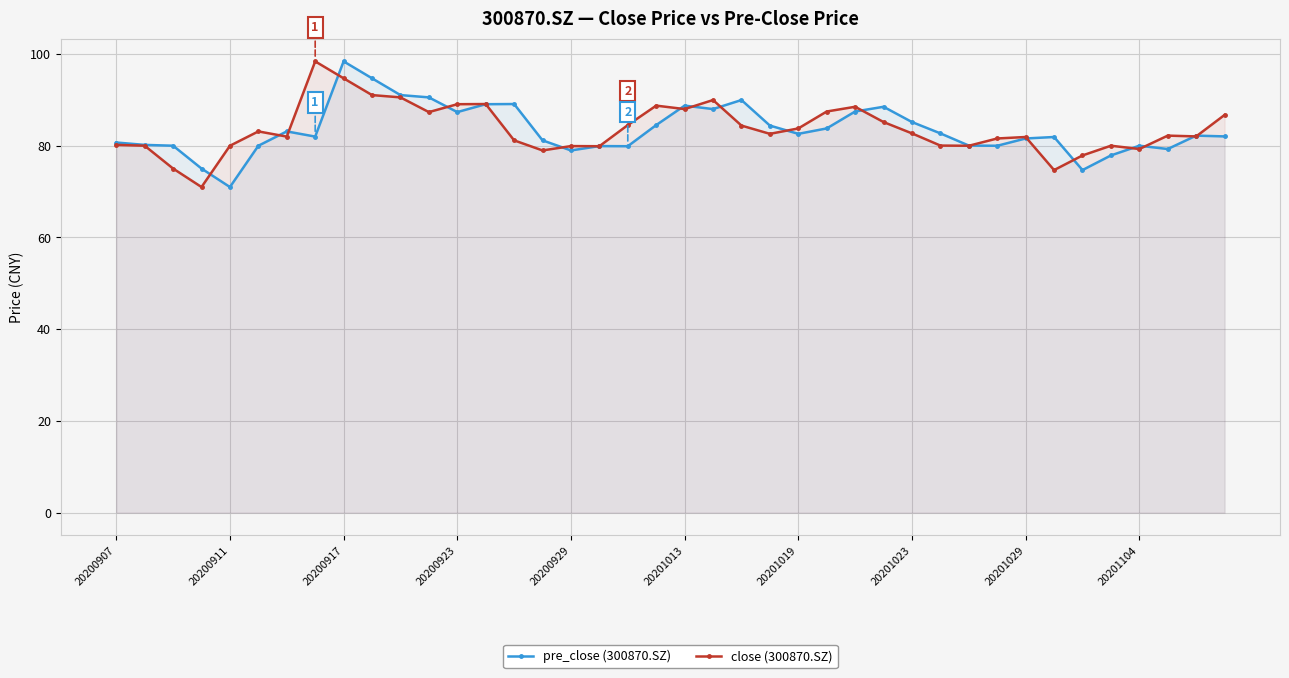

True or false: pre_close (300870.SZ) has more than 1 interior local peaks.

True